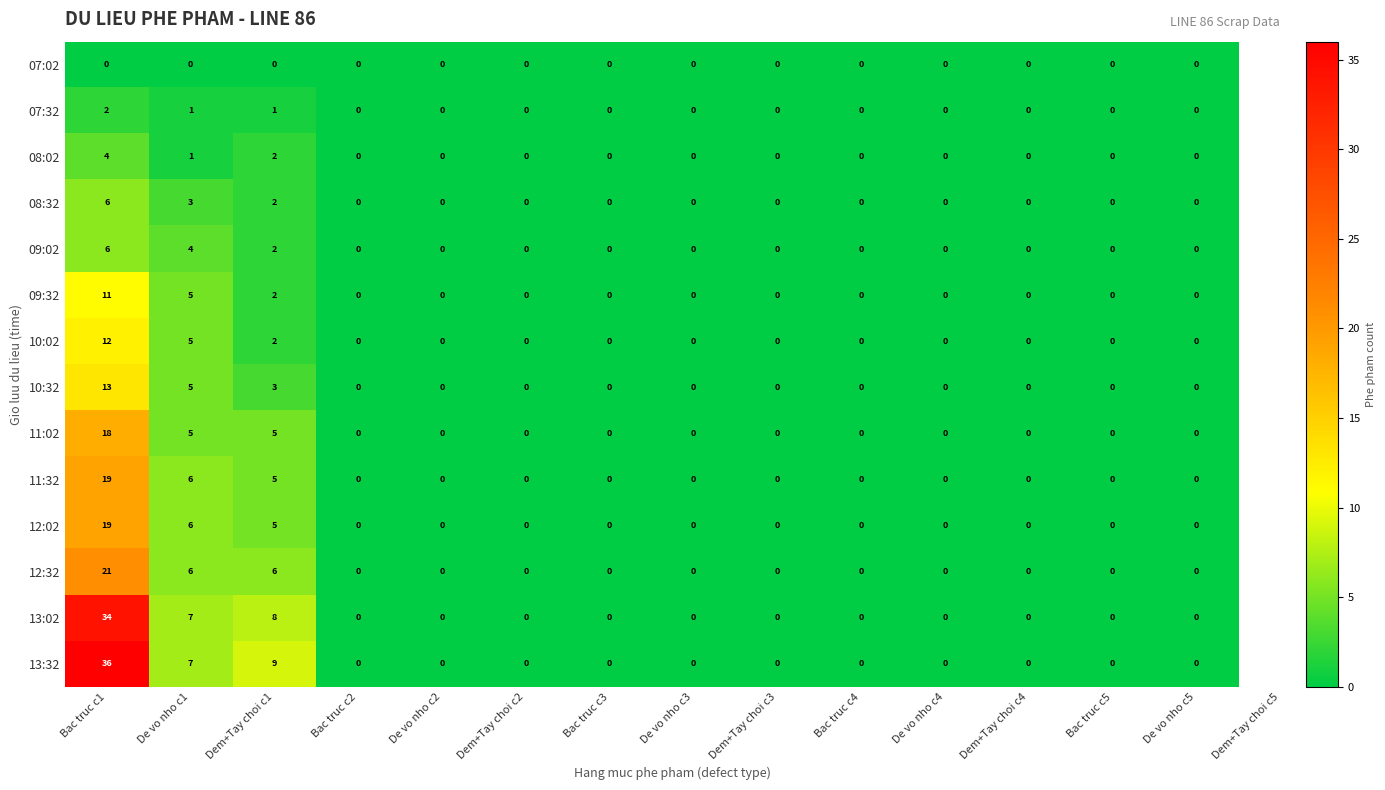

Between Bac truc c1 and De vo nho c1, which series saw the biggest shift?

13:32